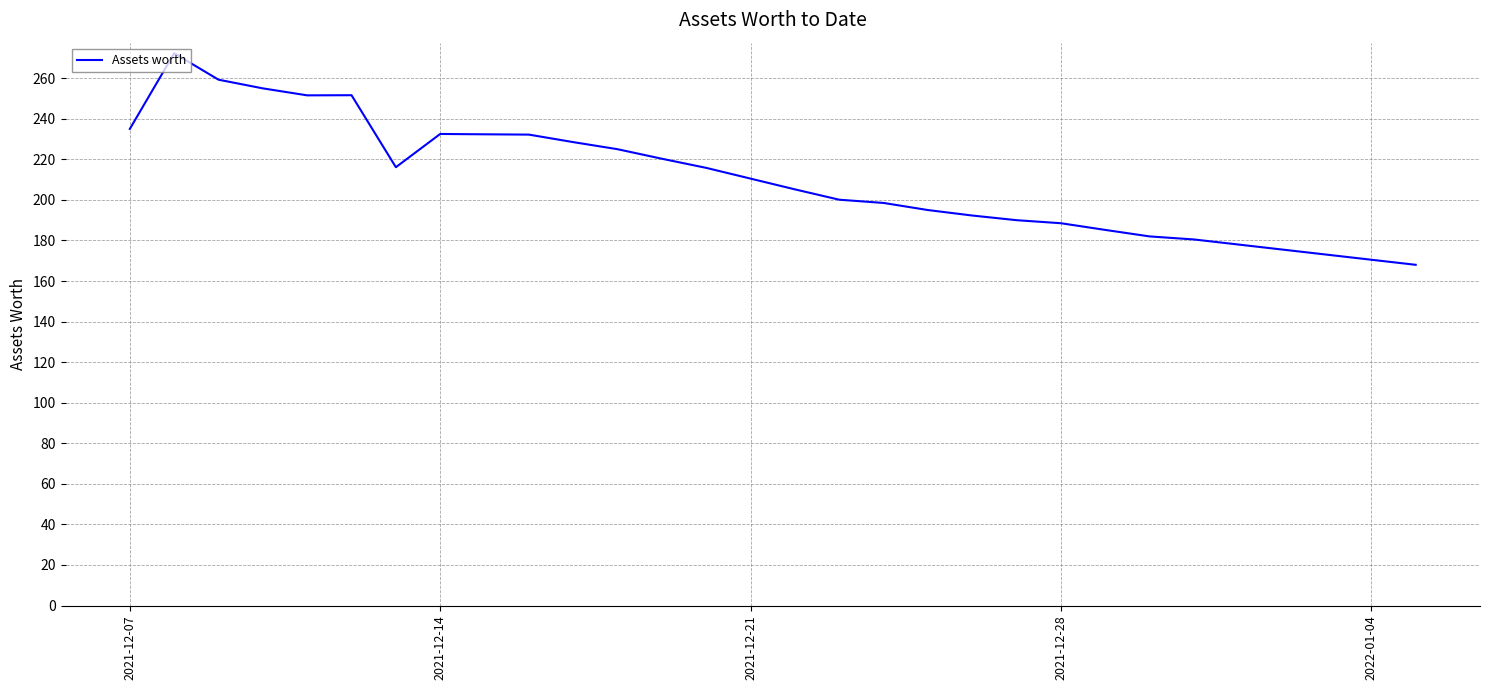

What is the greatest value displayed?

272.3